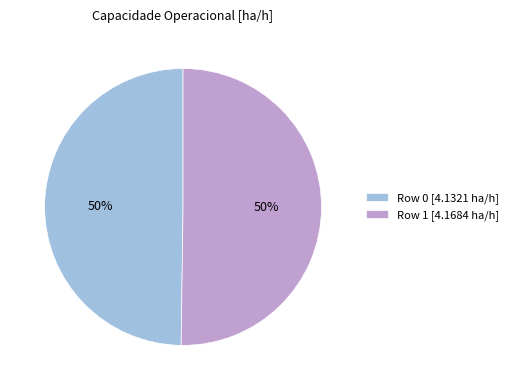

Is it true that Row 0 [4.1321 ha/h] is 50% of the pie?

True